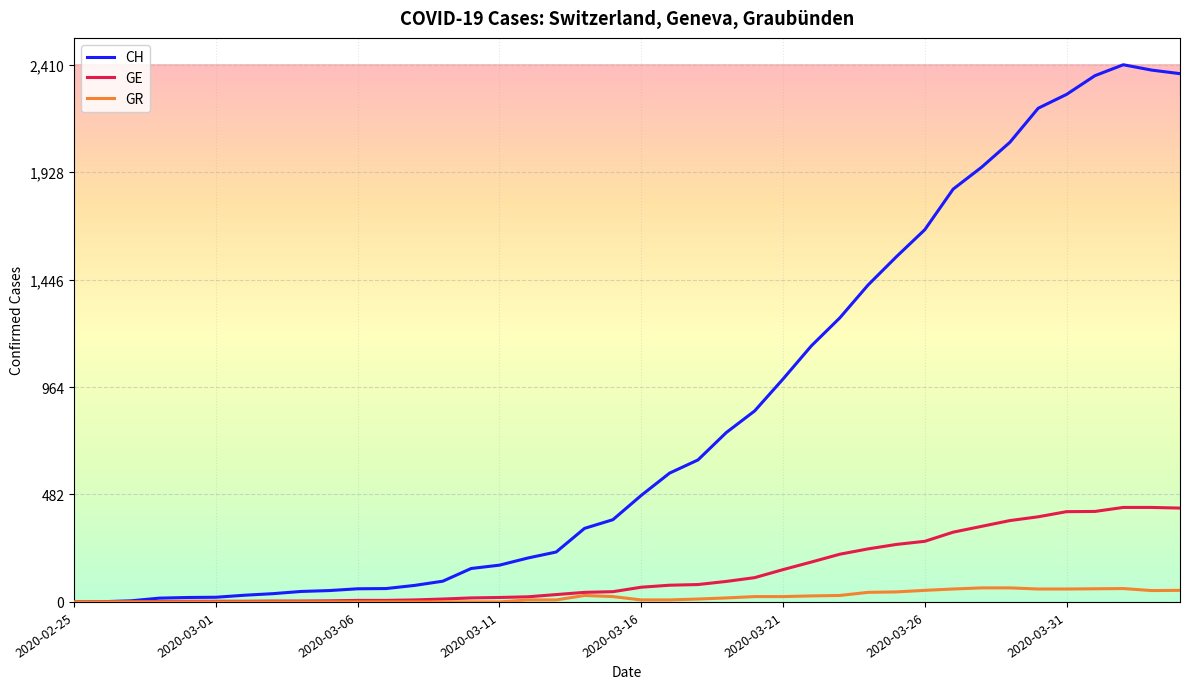

What are all the series names shown in the legend?

CH, GE, GR